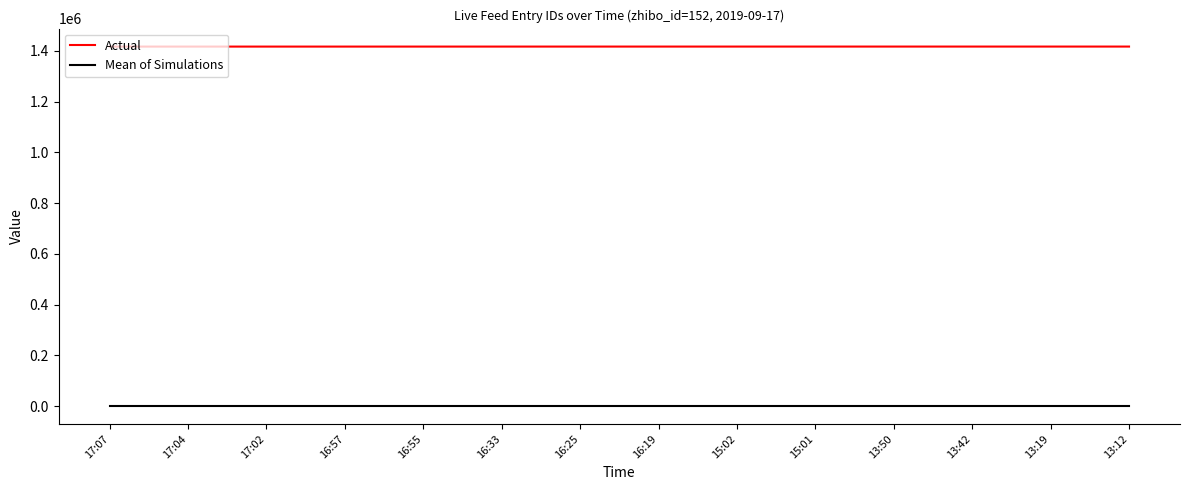

What are all the series names shown in the legend?

Actual, Mean of Simulations